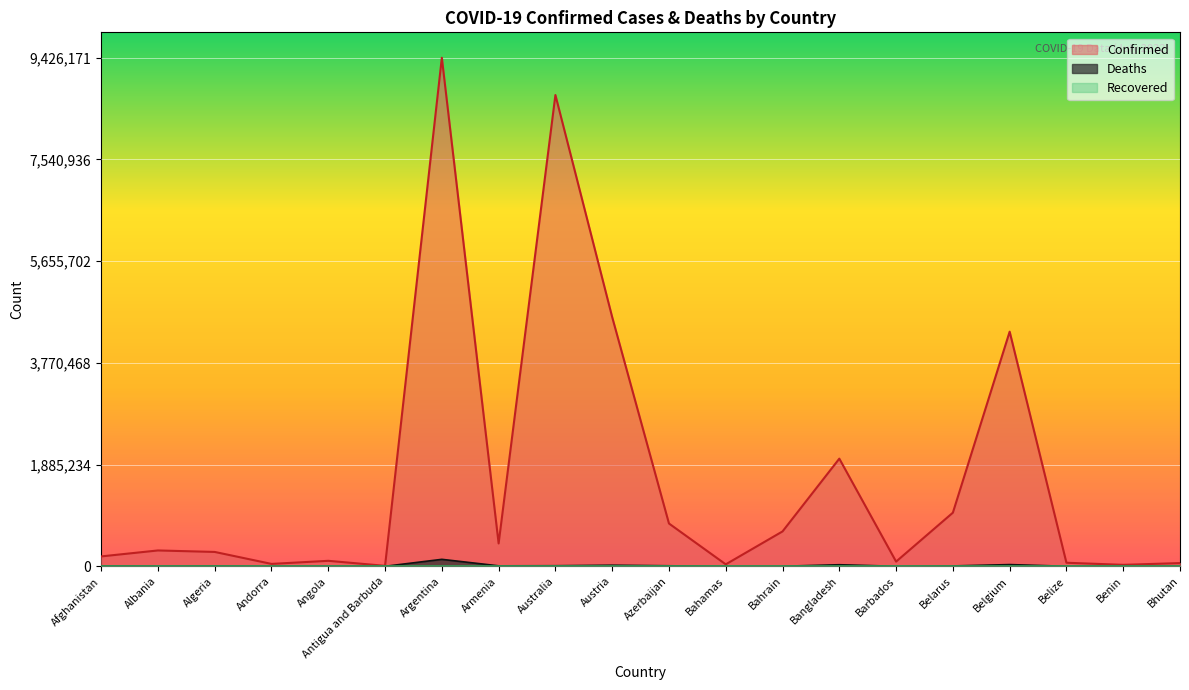

Does the chart display data point markers on the line(s)?

No